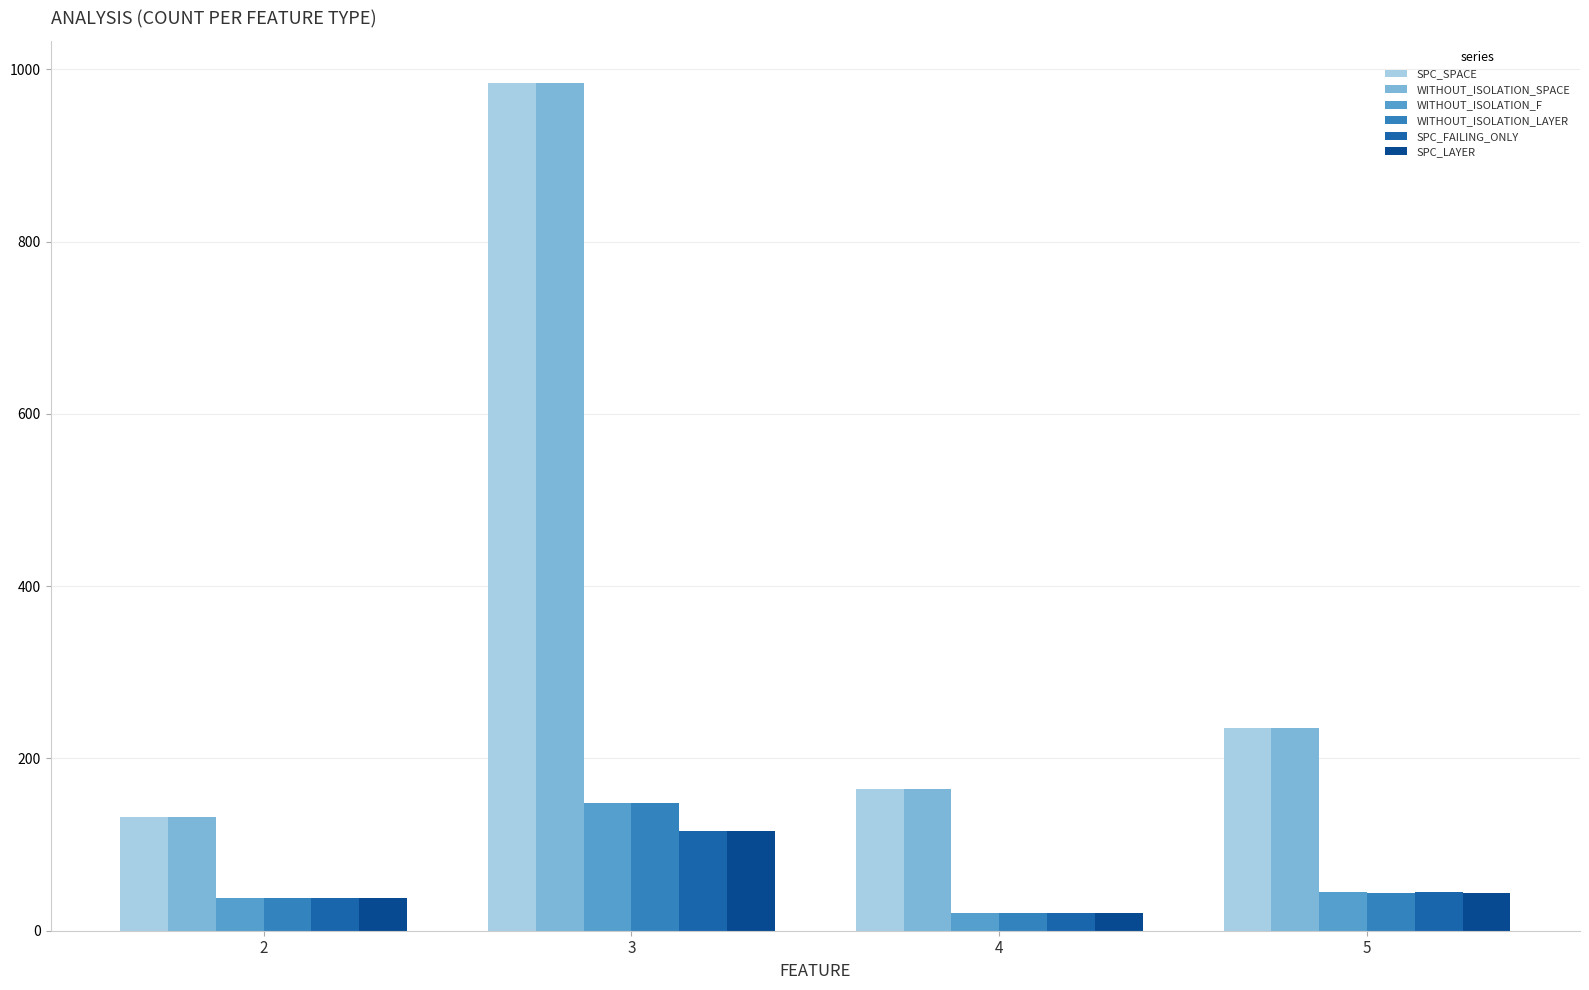

Read the WITHOUT_ISOLATION_LAYER value at 5, to the nearest 50.

50